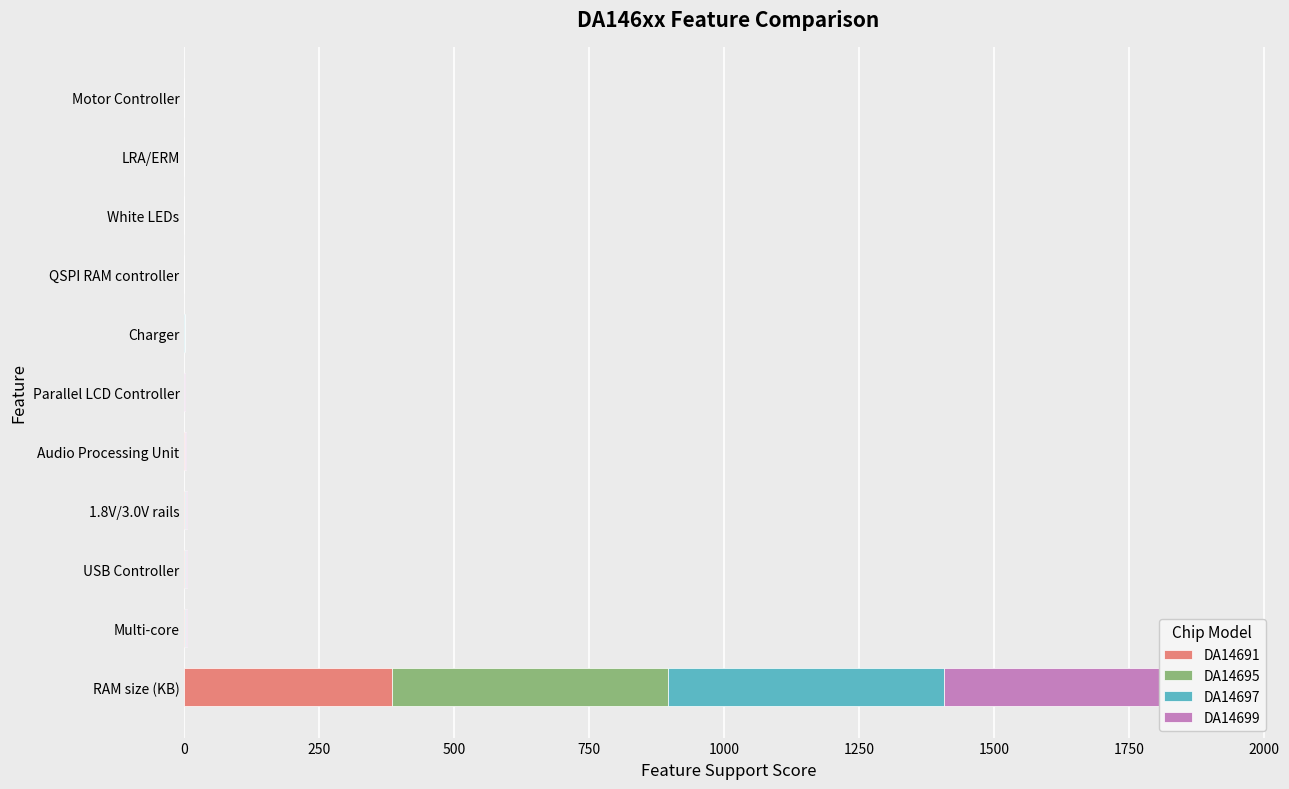

What are all the series names shown in the legend?

DA14691, DA14695, DA14697, DA14699